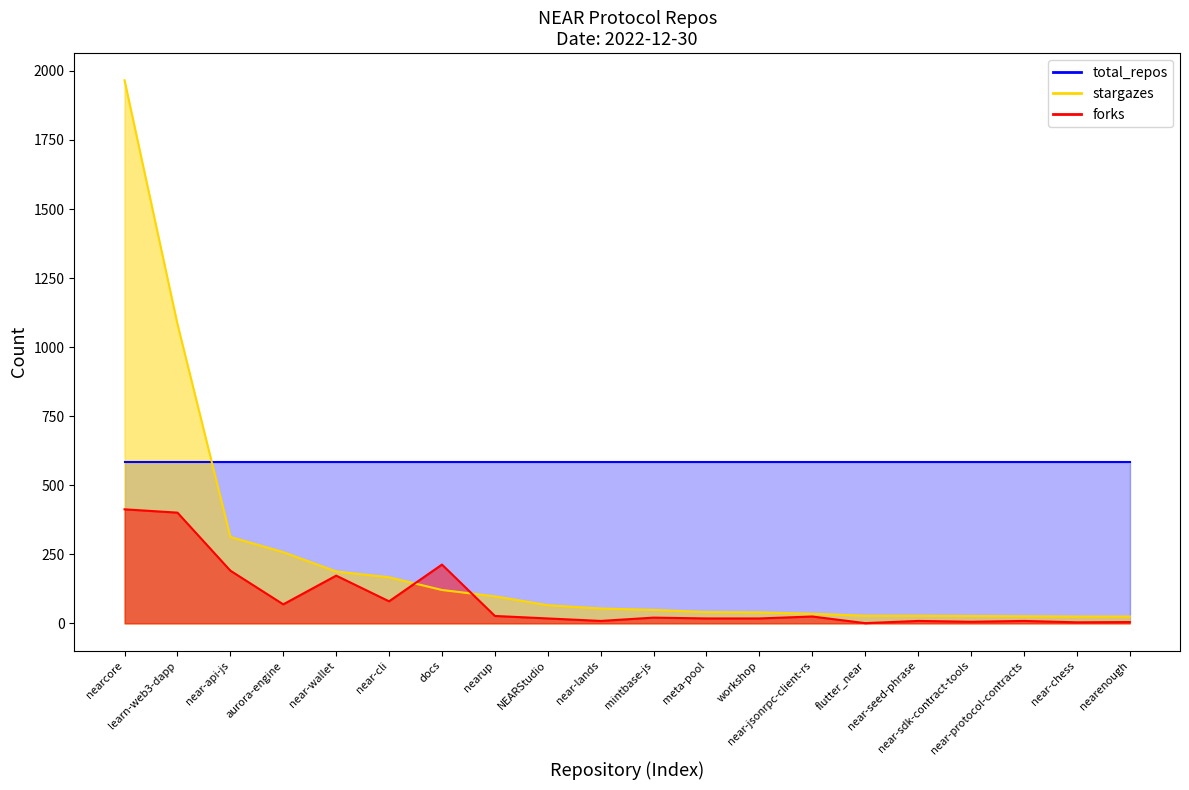

At which label does stargazes reach its peak?

nearcore